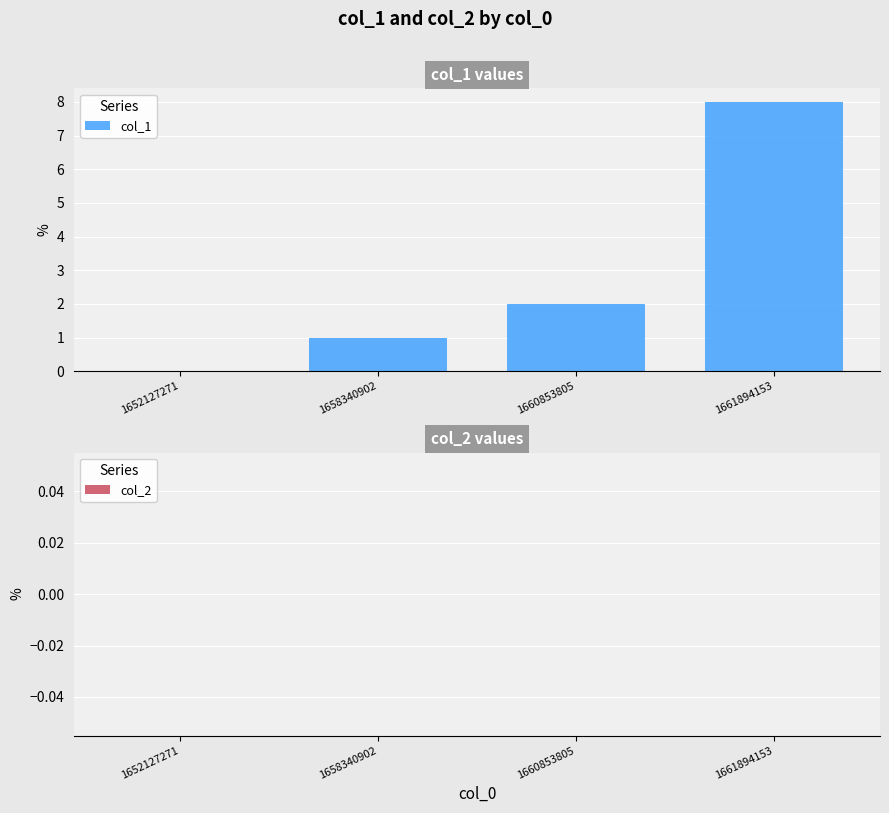

What is the change in value from 1660853805 to 1661894153?

+6